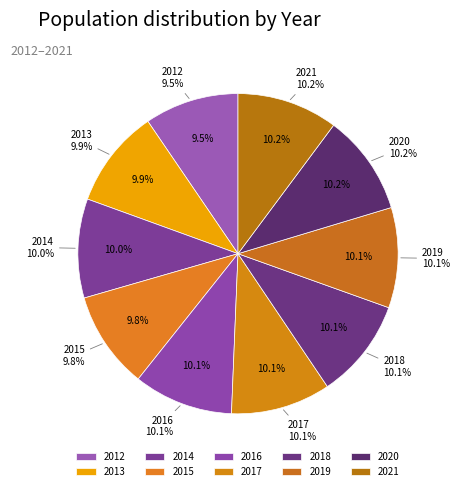

To the nearest percent, what percentage of the pie is 2017?

10%